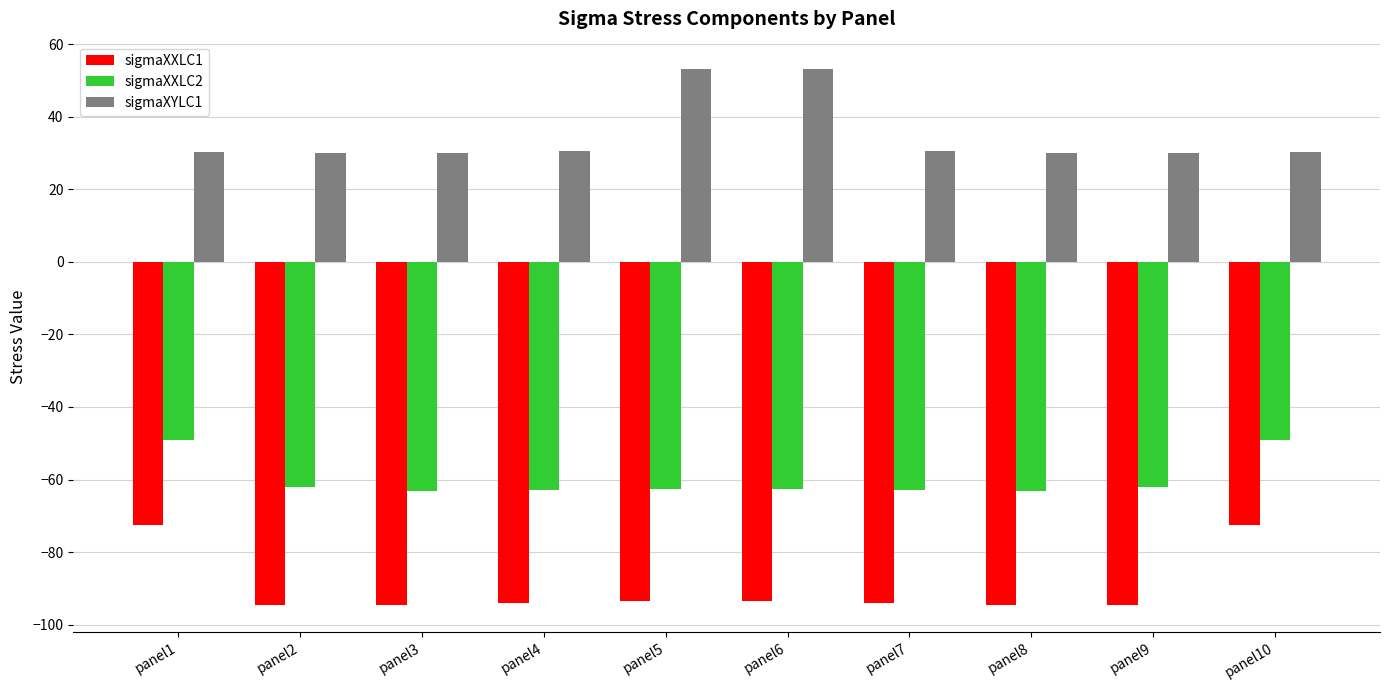

What is the sum of all sigmaXYLC1 values?

347.7